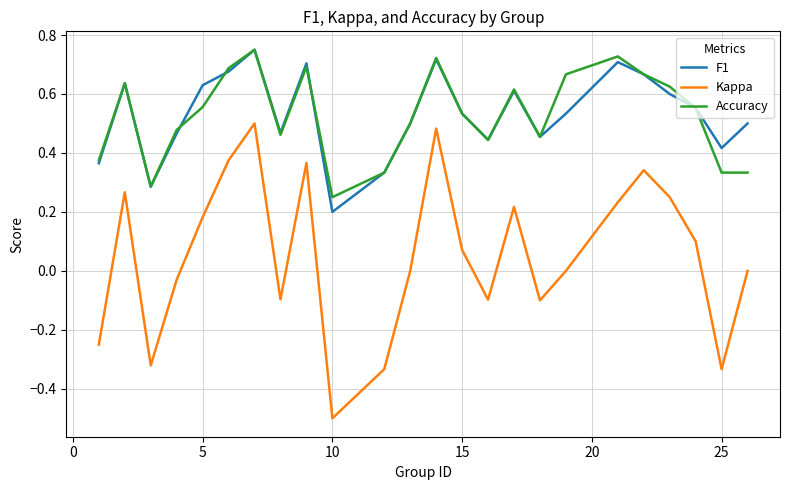

True or false: F1 and Kappa cross at least once.

False